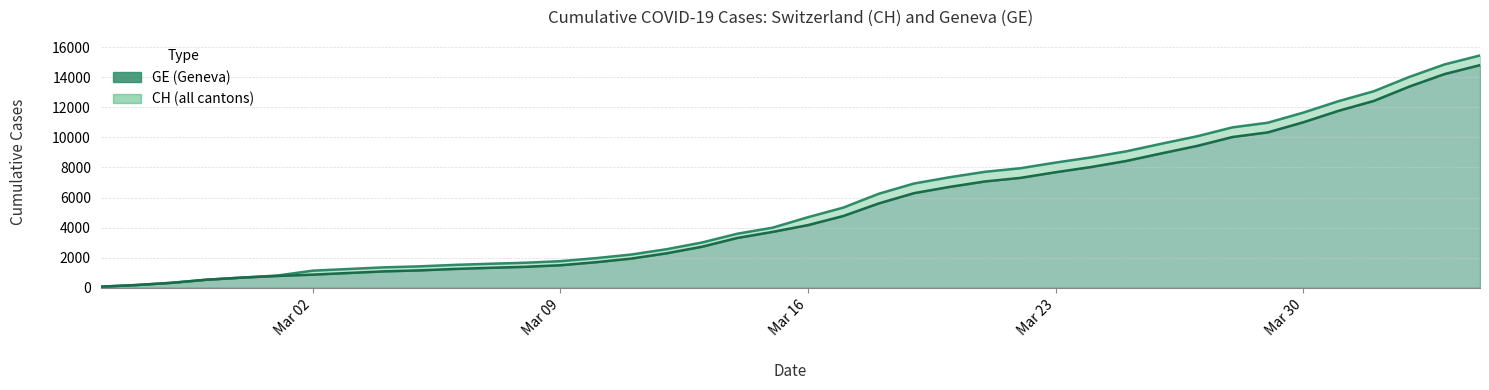

Which category has the highest value in the CH series?

2020-04-04